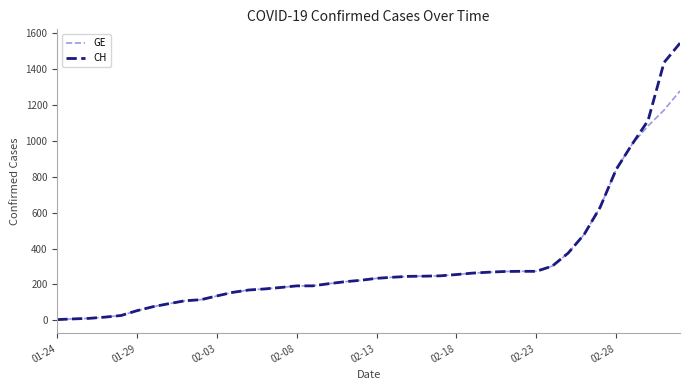

Which series has the widest spread of values?

CH